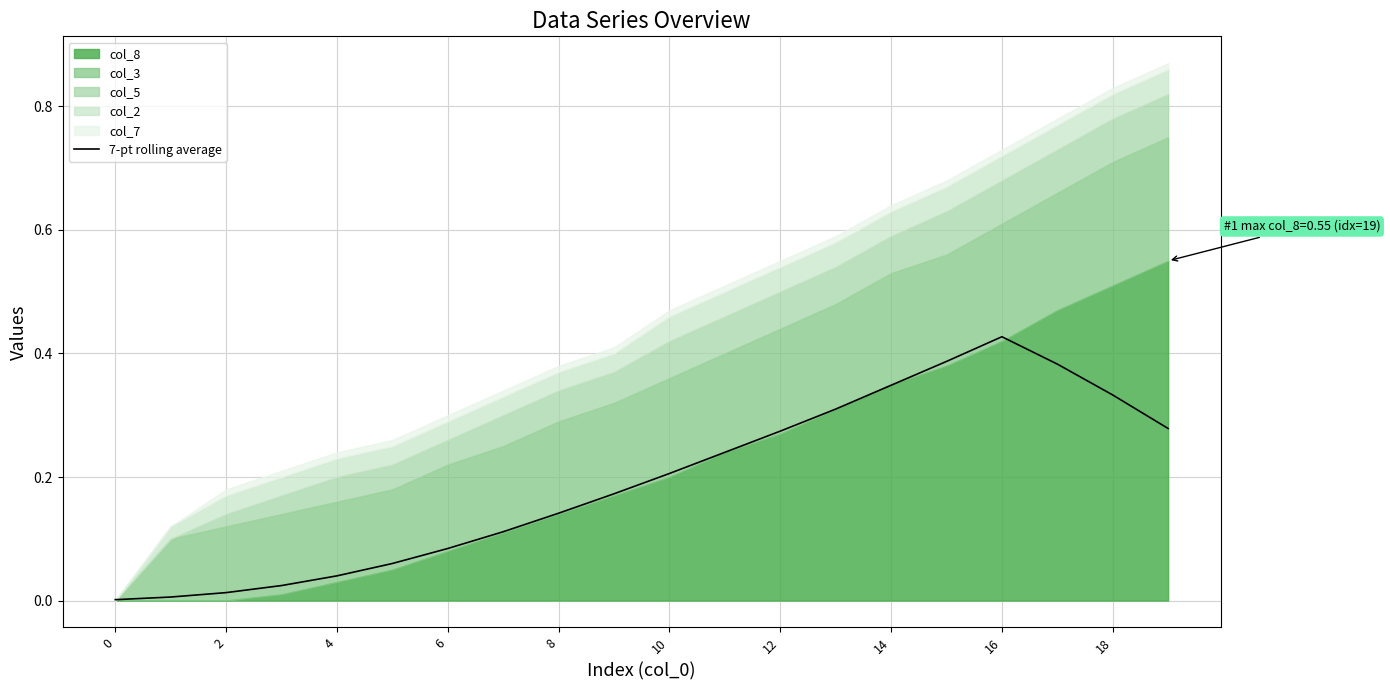

Reading left to right, extract all data points from this chart.

0.0	0.0	0.0	0.0	0.0	0.1	0.1	0.1	0.1	0.2	0.2	0.2	0.3	0.3	0.3	0.4	0.4	0.4	0.3	0.3